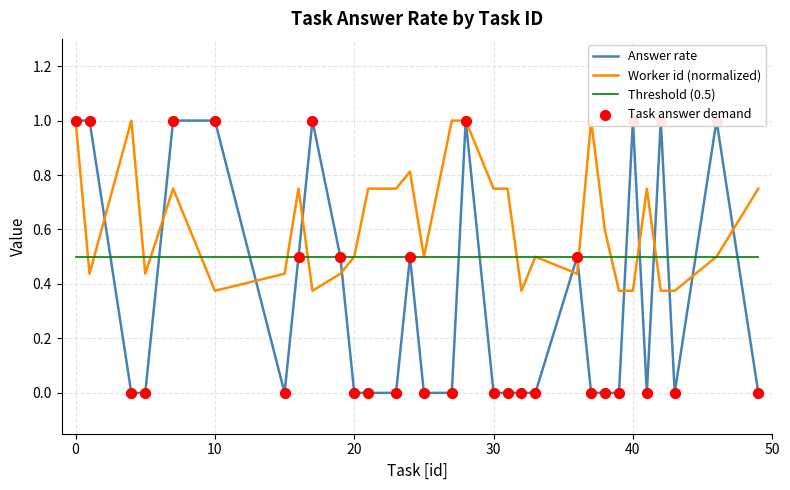

Which series contains the highest Y value?

Answer rate